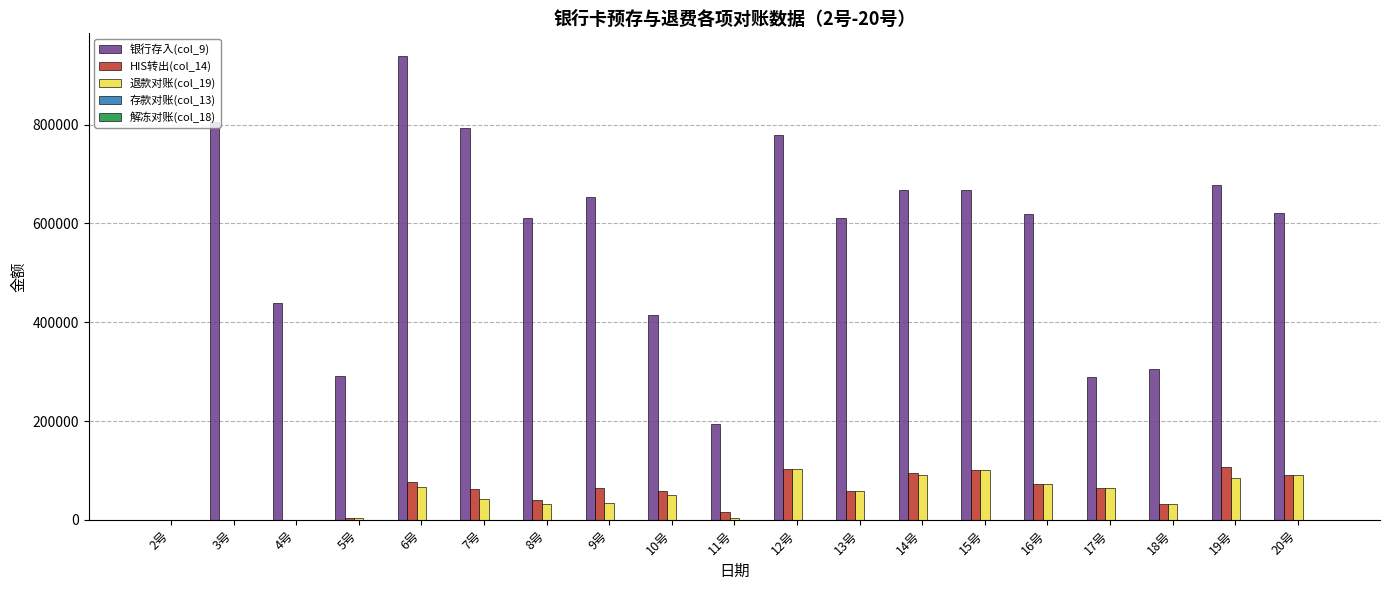

What is the maximum value for HIS转出(col_14)?

106655.0